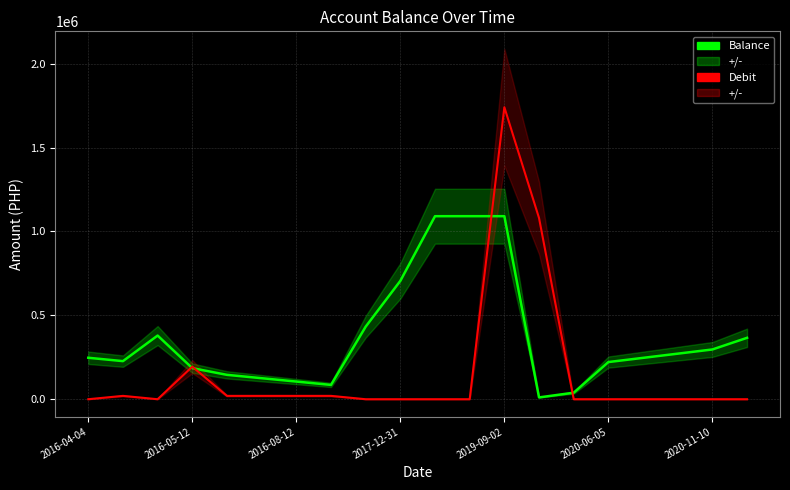

Which series has the largest range (max minus min)?

Debit